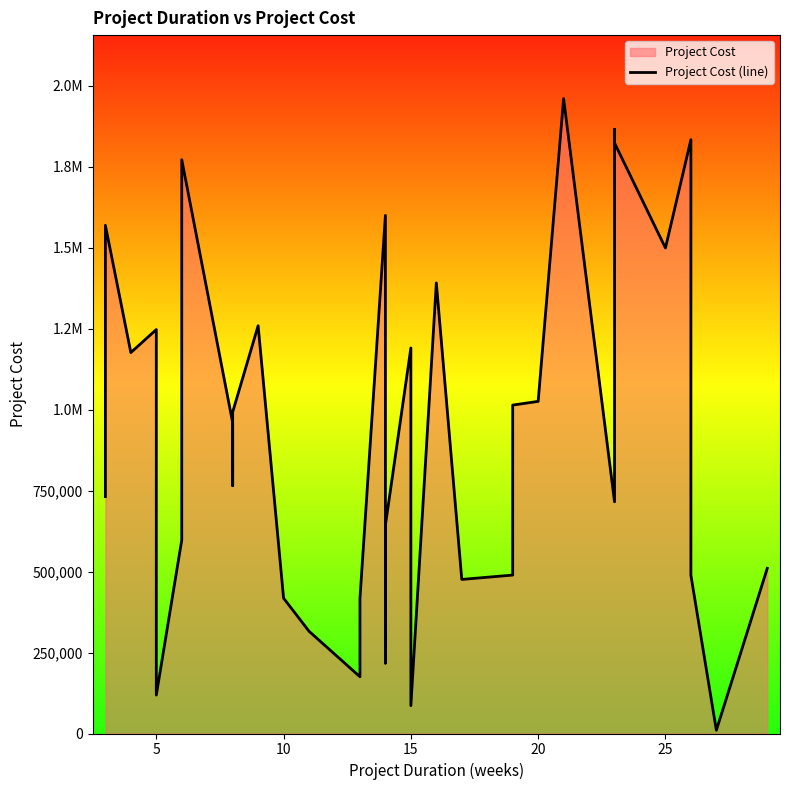

How many points are lower than both their immediate neighbors (excluding endpoints)?

10